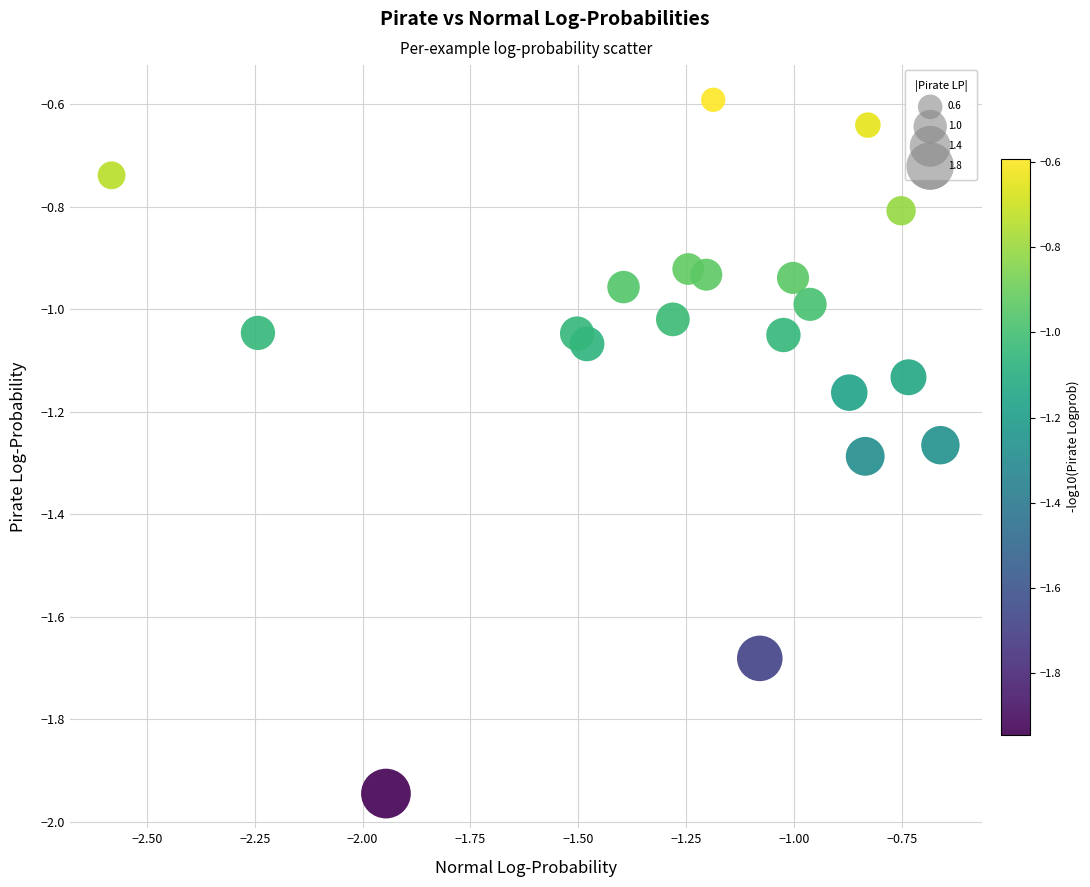

What is the range of Y values (max minus min)?

1.4